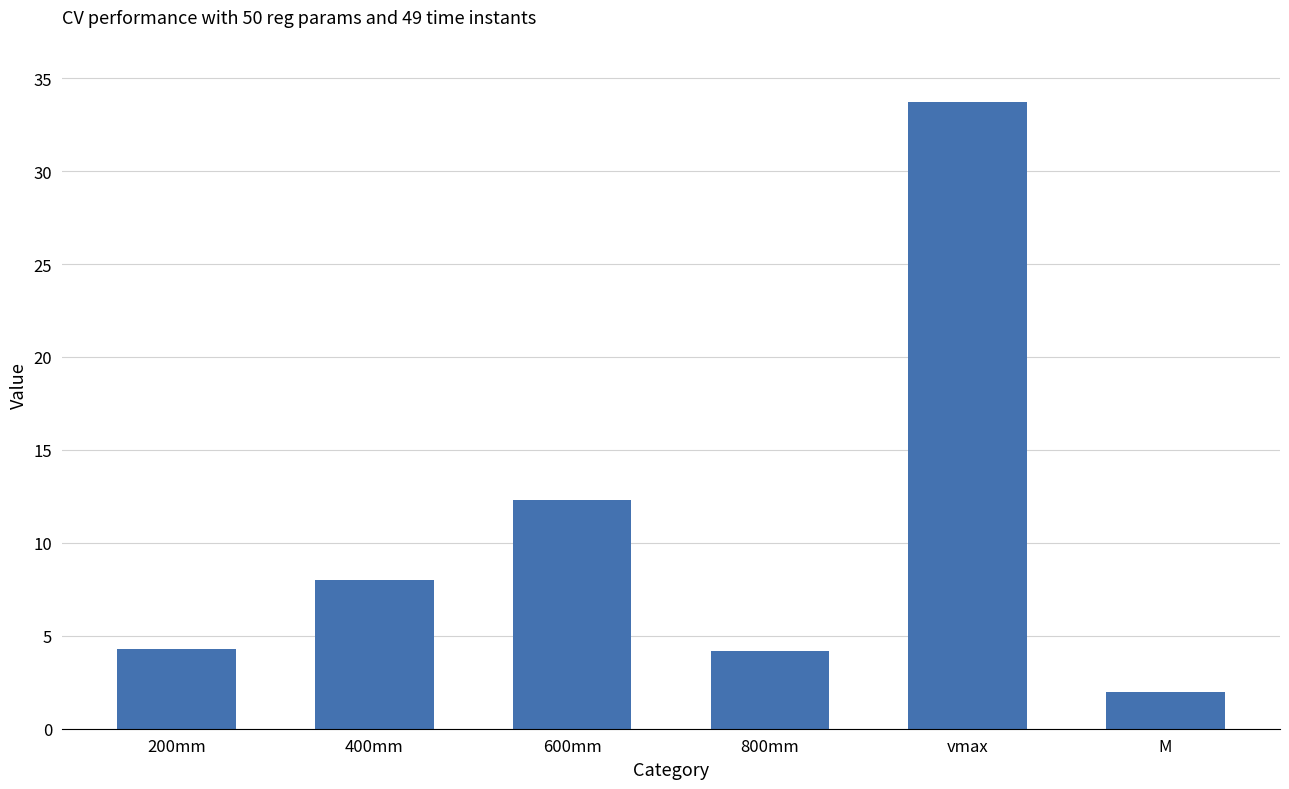

The chart shows a value of 12.3 at 600mm. True or false?

True